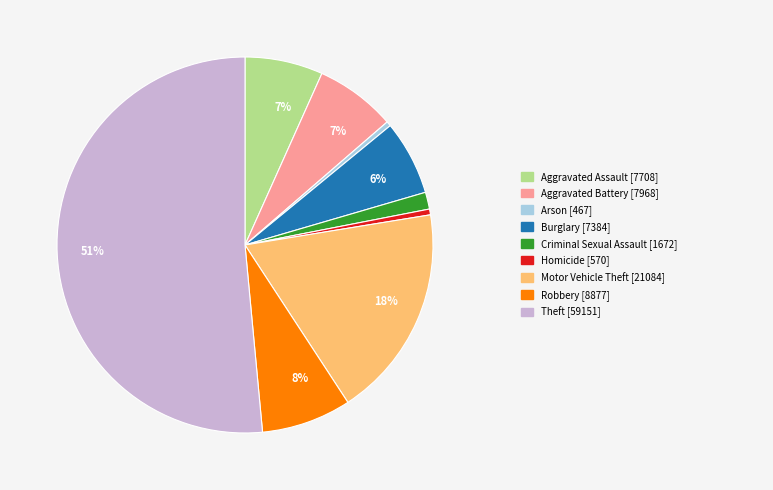

How many segments does this pie chart have?

9